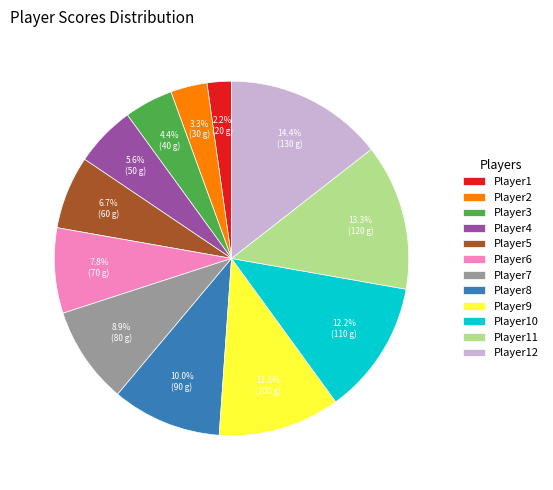

How many slices are in this pie chart?

12